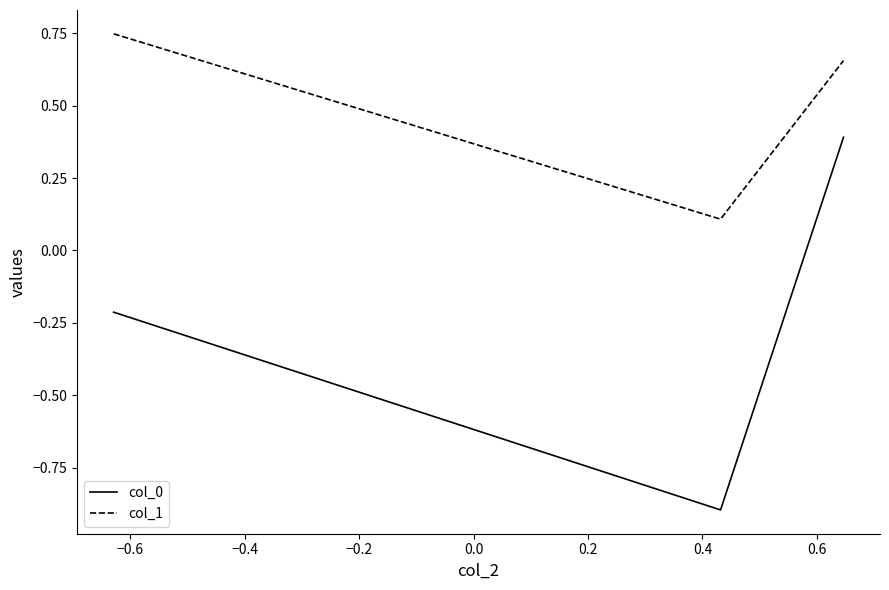

Rank the series by their average value, from highest to lowest.

col_1, col_0